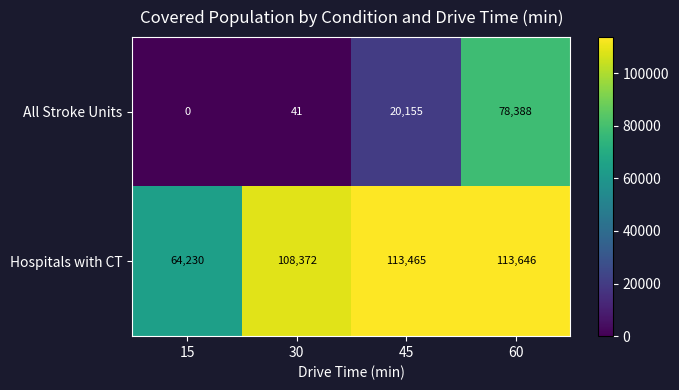

Reading right to left, list all the values displayed in this chart.

All Stroke Units: 60=78388	45=20155	30=41	15=0
Hospitals with CT: 60=113646	45=113465	30=108372	15=64230